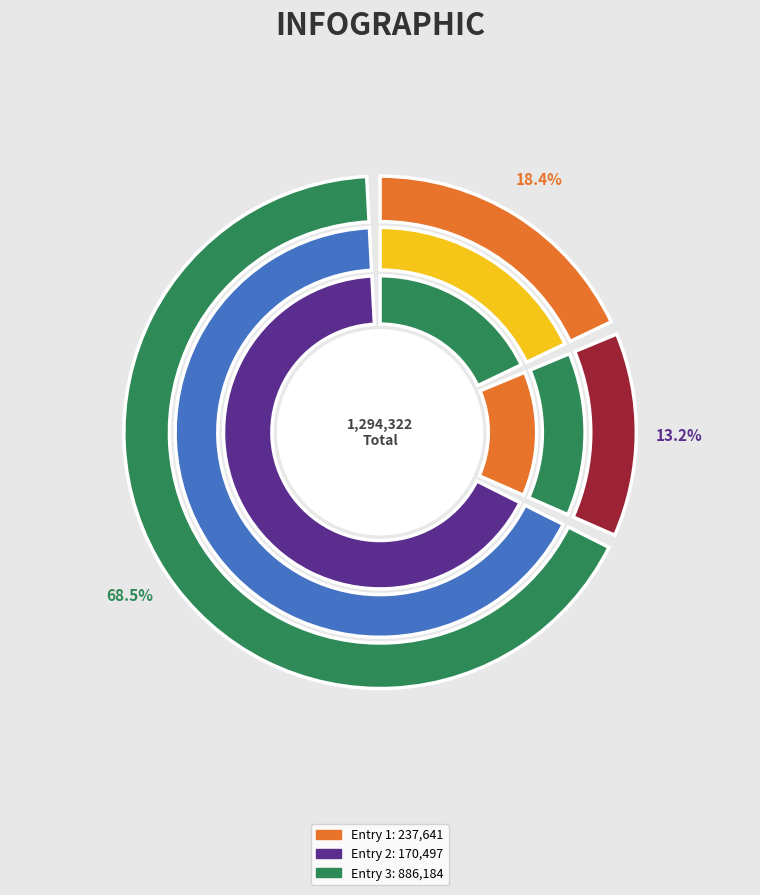

To the nearest percent, what is the average slice percentage?

33%